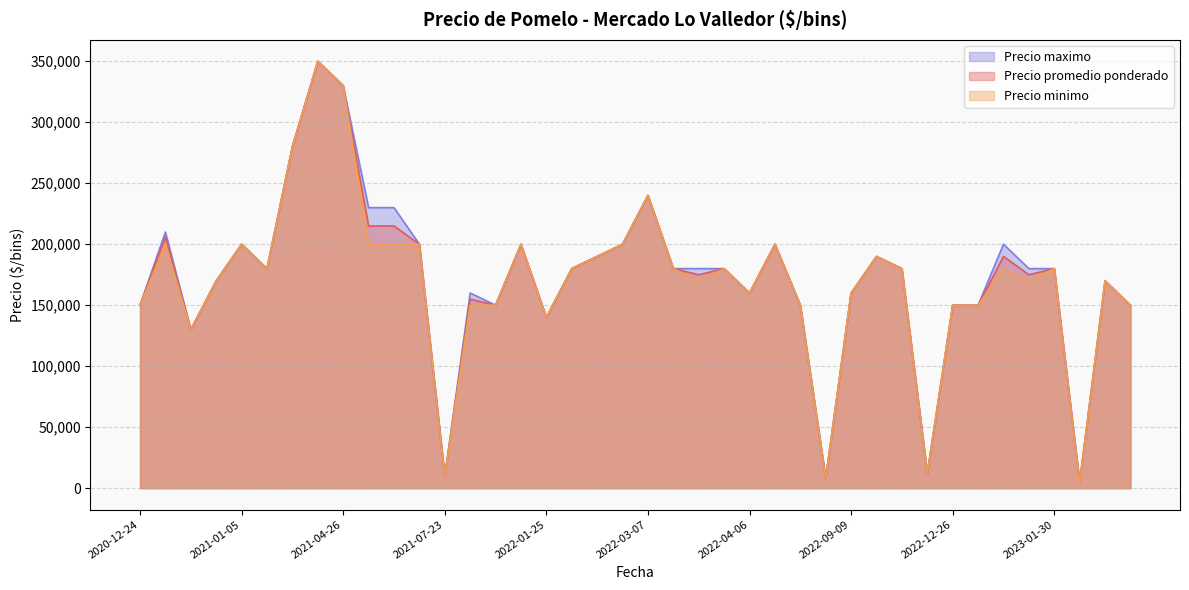

What are all the series names shown in the legend?

Precio maximo, Precio promedio ponderado, Precio minimo